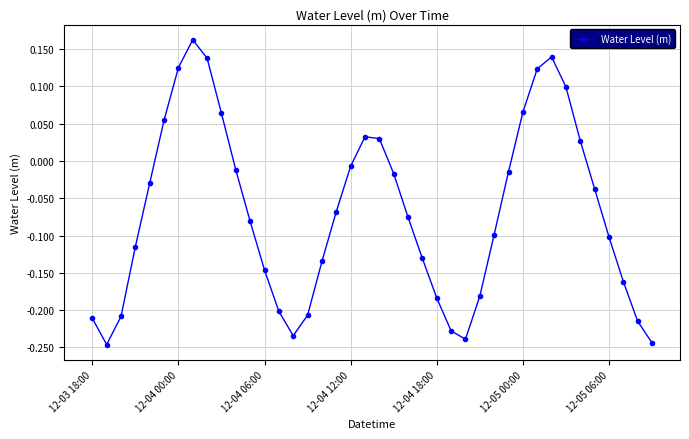

What is the difference between the maximum and minimum values?

0.4